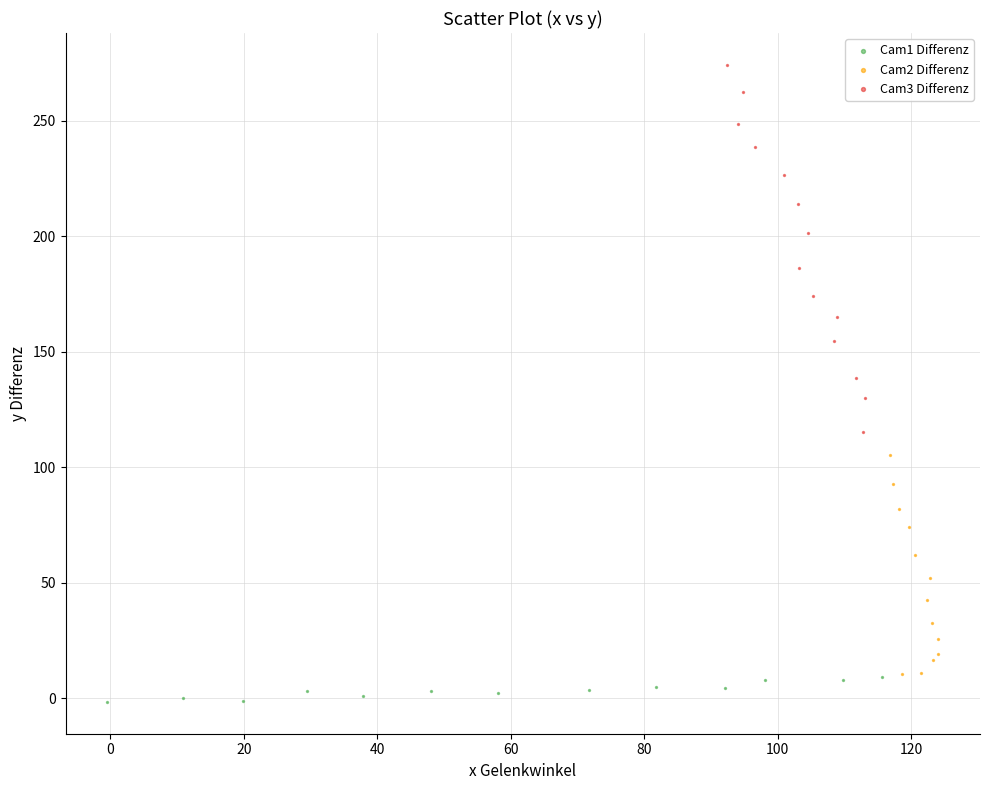

Which series has the widest spread of Y values?

Cam3 Differenz